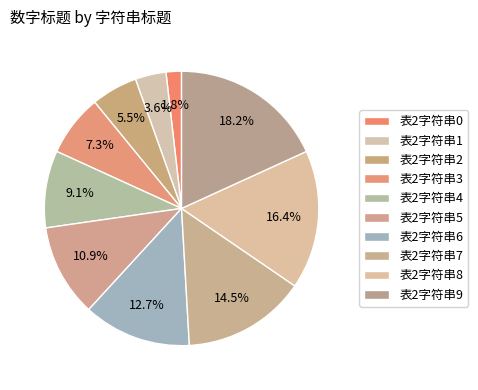

What portion of the pie excludes 表2字符串9?

81.8%